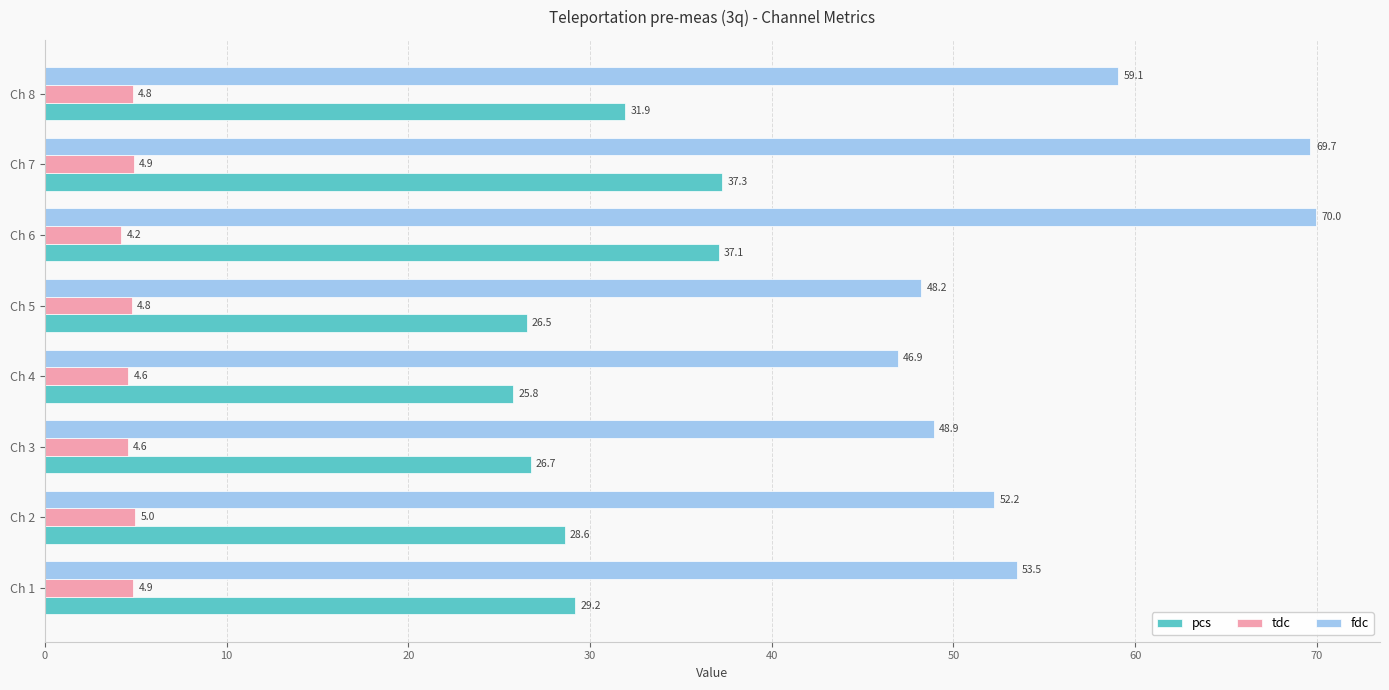

The value of pcs at Ch 2 is 28.6. True or false?

True